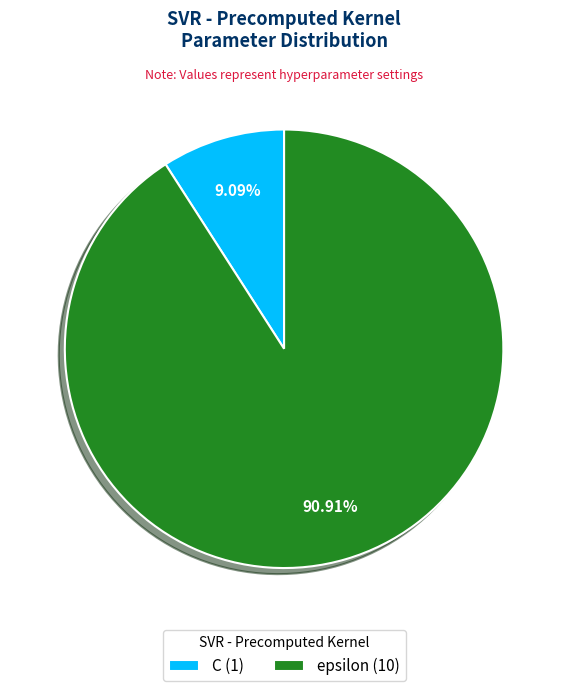

Which has a higher value, C (1) or epsilon (10)?

epsilon (10)